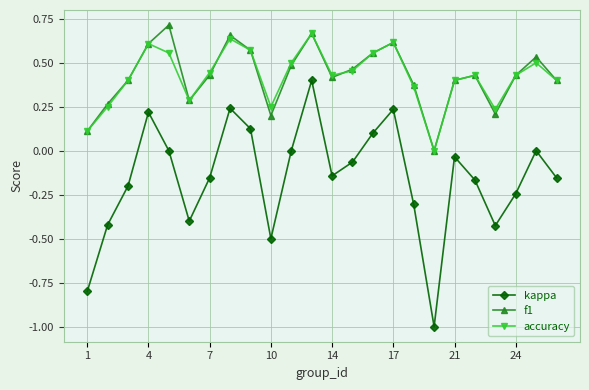

True or false: f1 and kappa intersect in this chart.

False